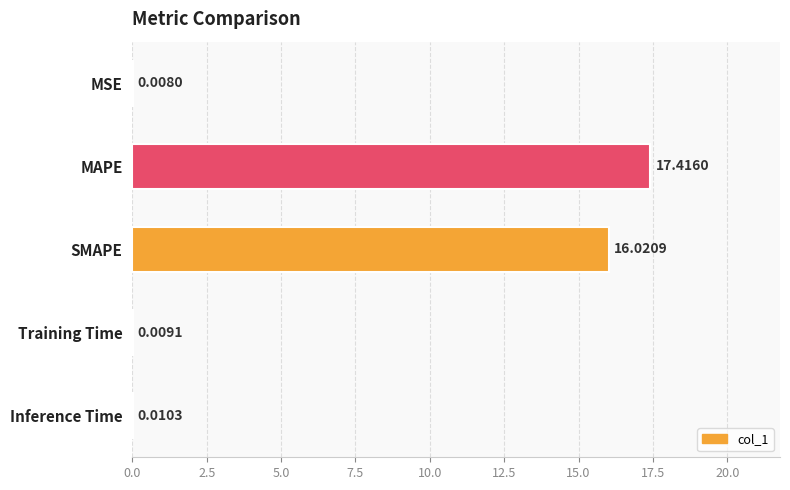

Which has a higher value, Training Time or MSE?

Training Time